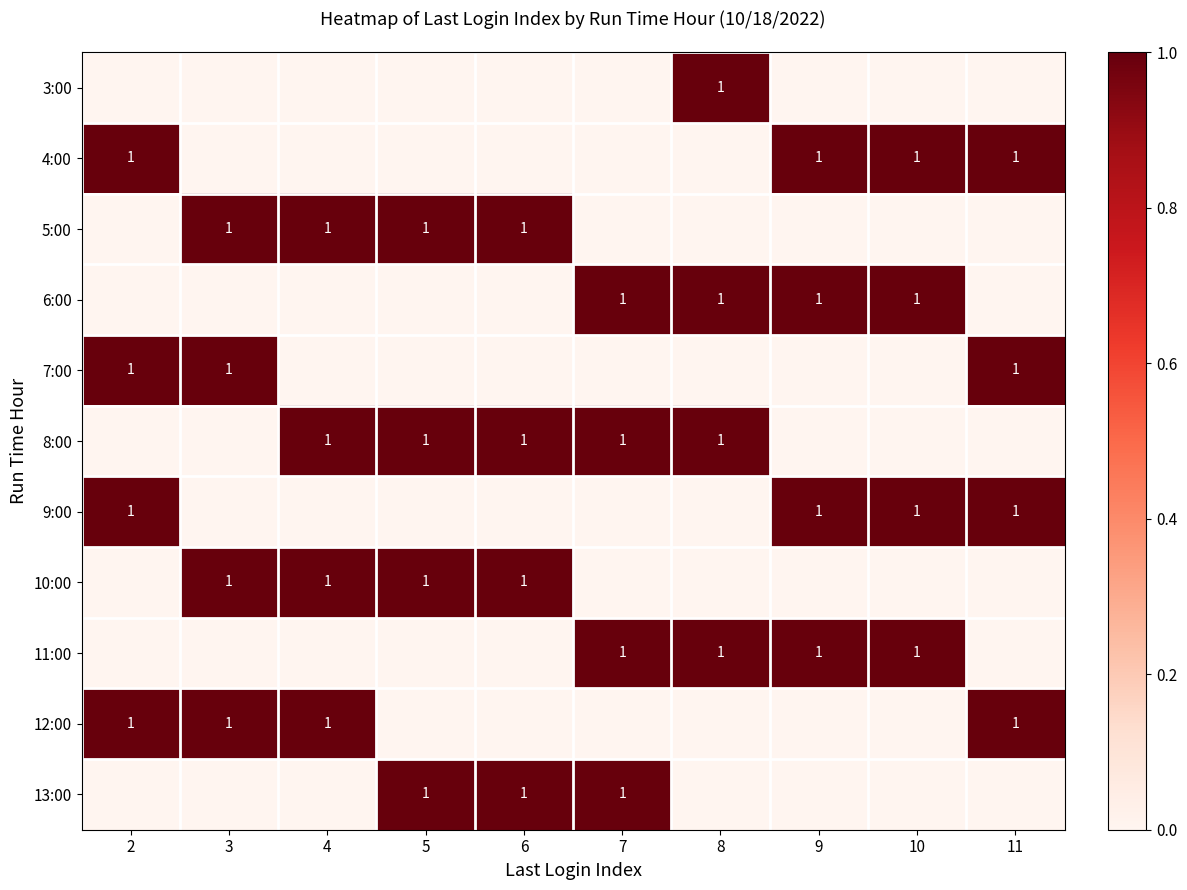

The value of 5:00 at 4 is 0. True or false?

False